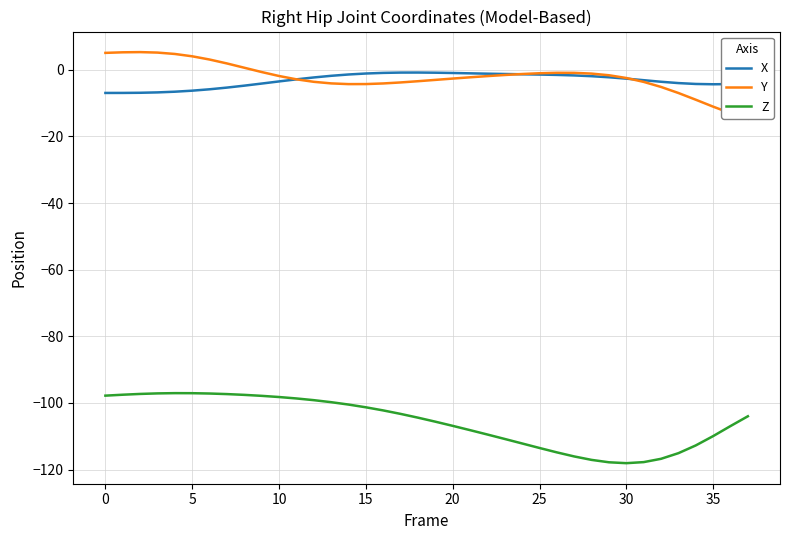

What is the average value of the Y series?

-2.2